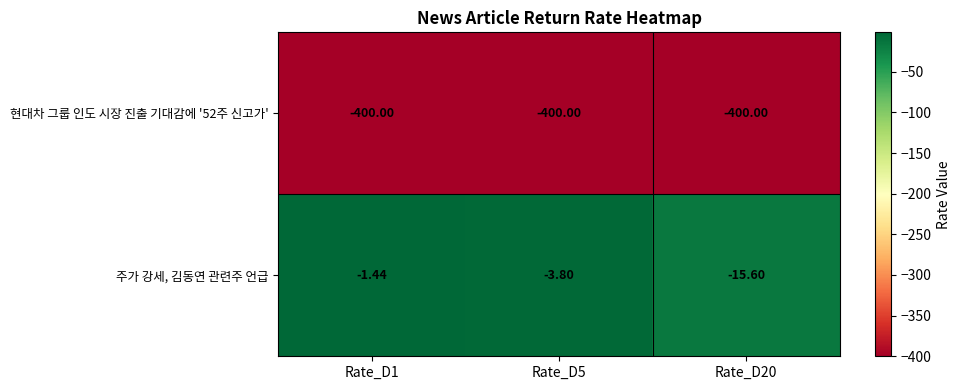

Which series has the largest total across all categories?

주가 강세, 김동연 관련주 언급